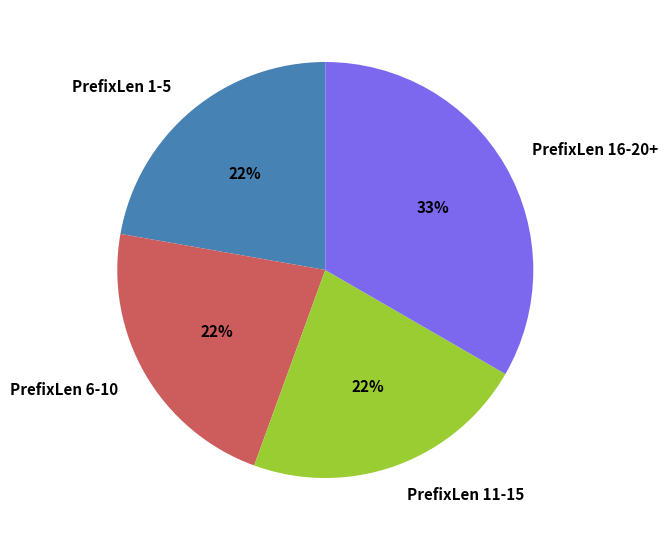

Is PrefixLen 6-10 the majority of the pie?

No